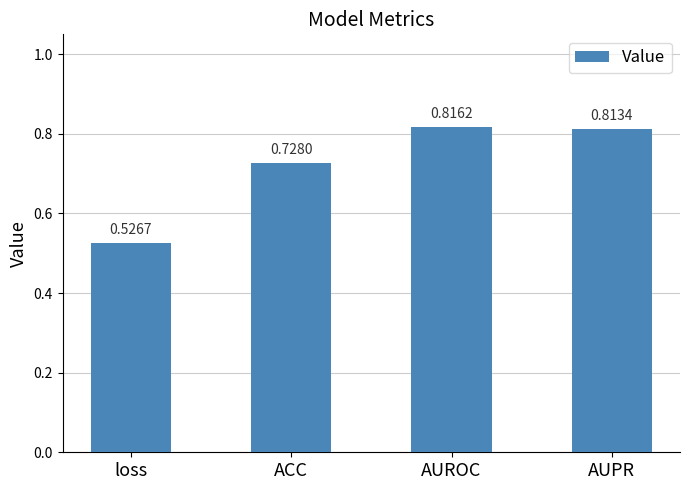

What is the sum of the values at ACC and AUPR?

1.5